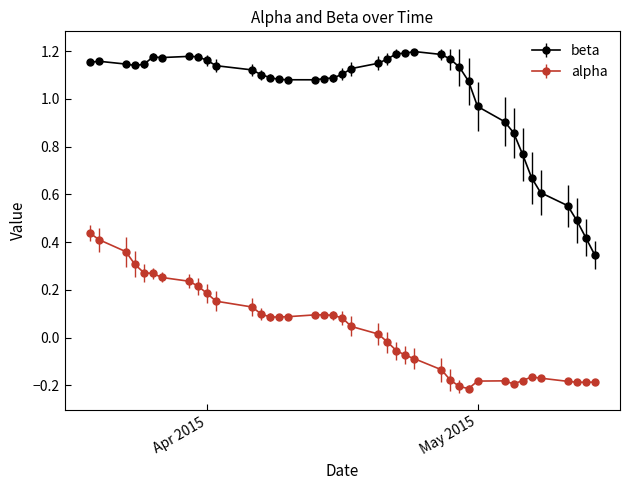

List the series in order of their peak value, highest first.

beta, alpha